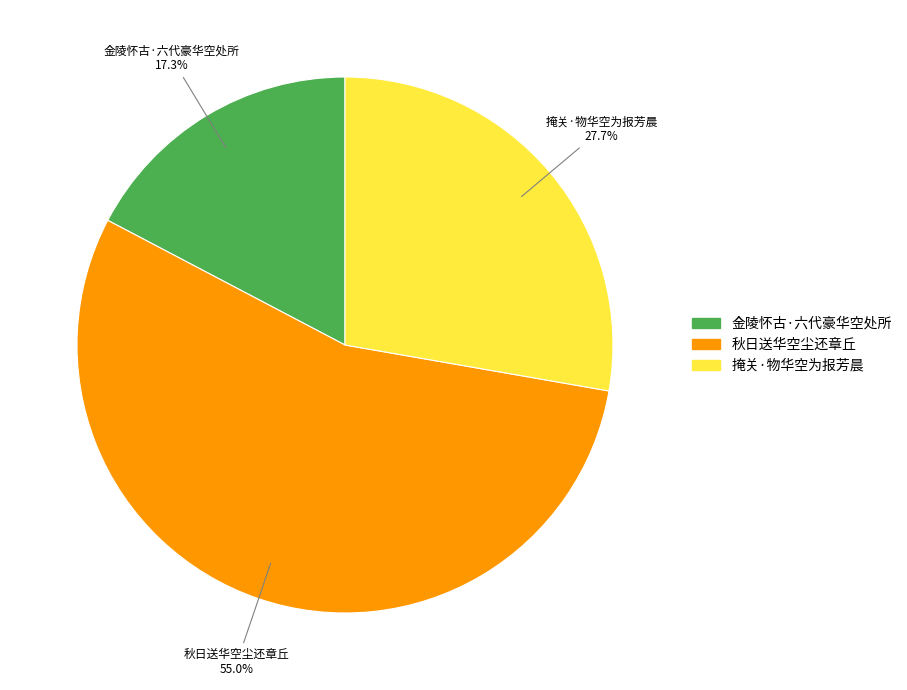

Which category has the smallest portion of the pie?

金陵怀古·六代豪华空处所